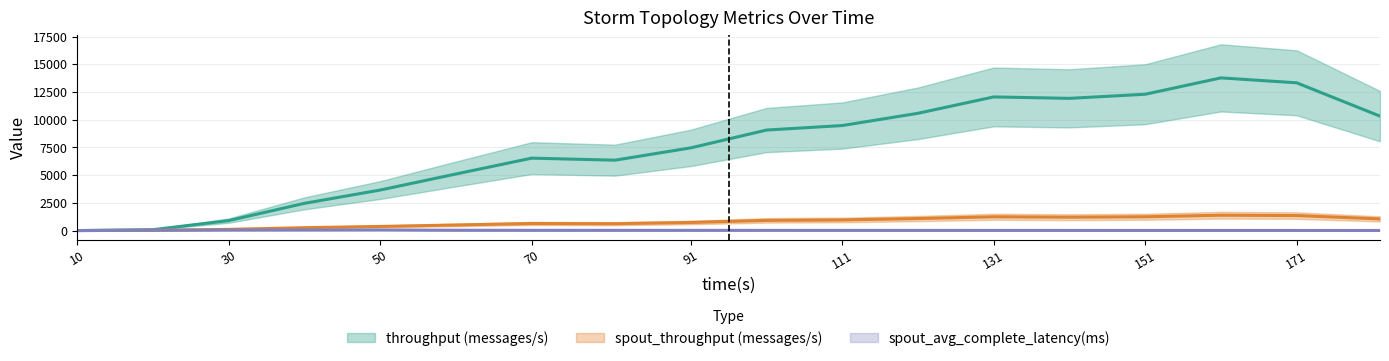

How many data points in throughput (messages/s) are above 9239?

8